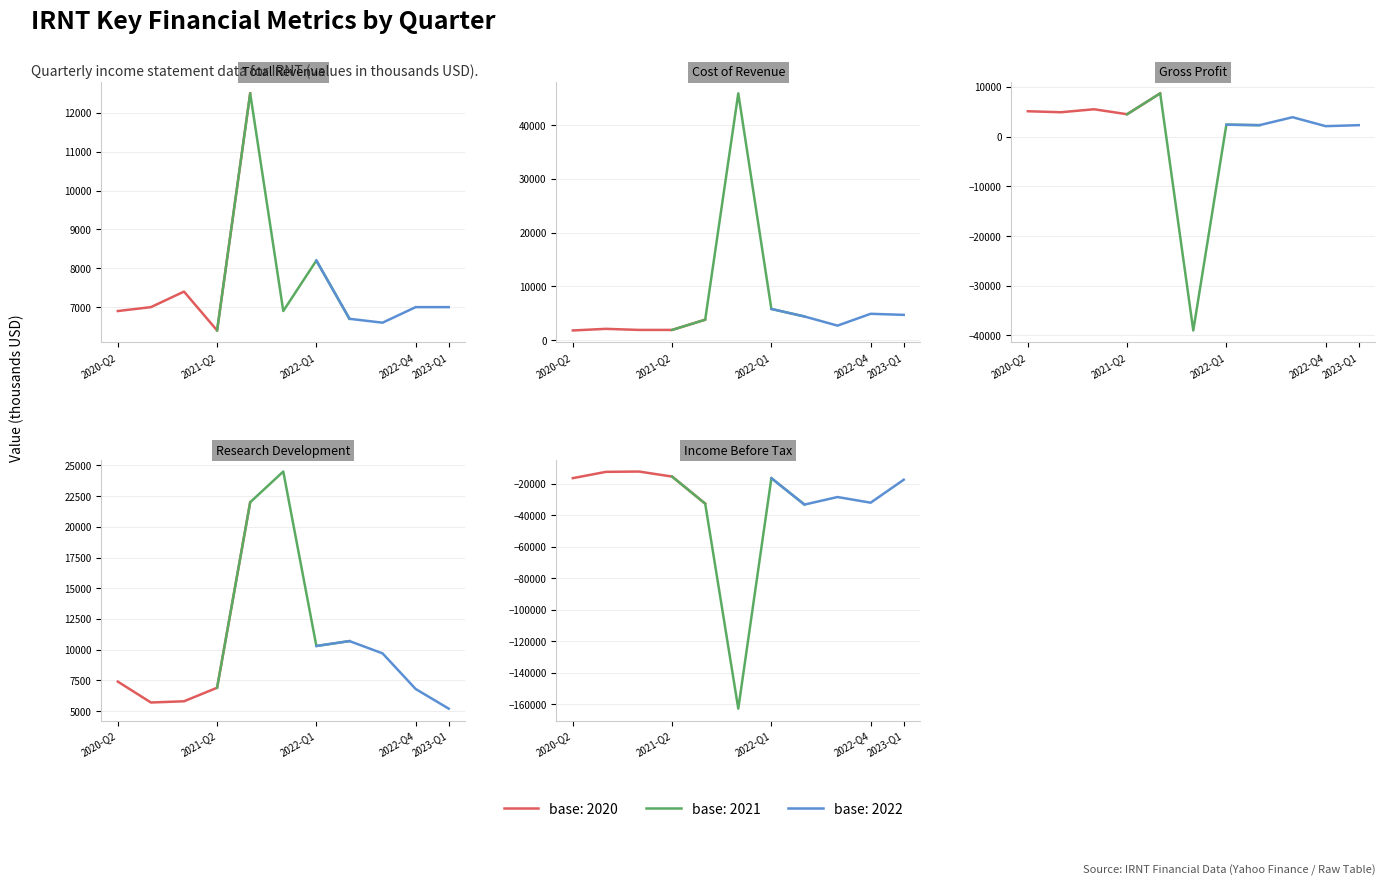

What is the total value across all series at 10?

1800